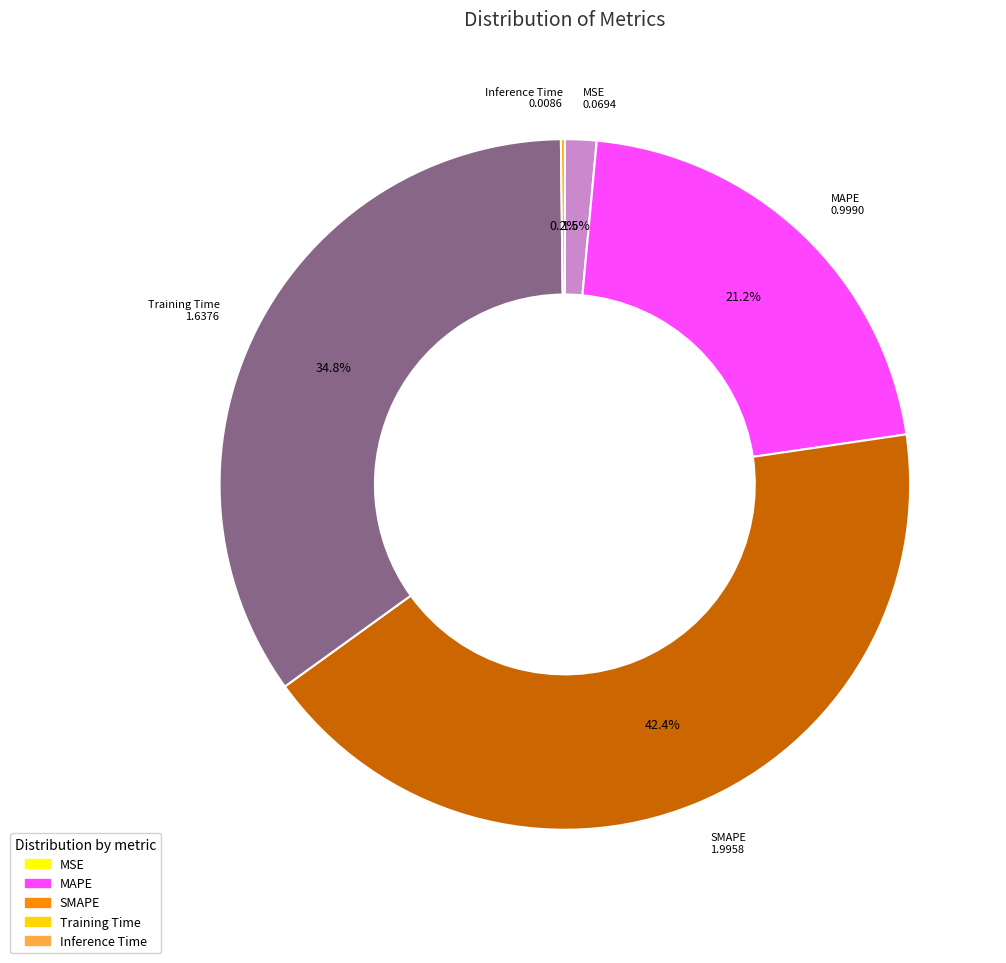

To the nearest percent, what is the average slice percentage?

20%